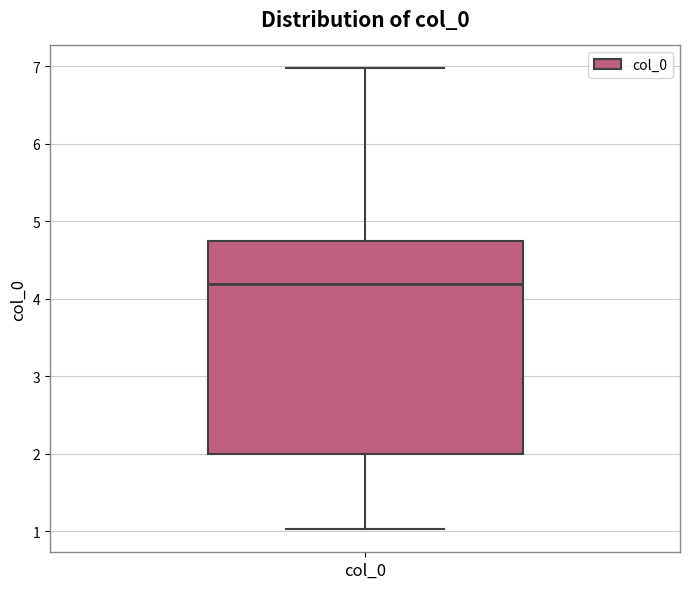

Where does the lower whisker of the box for col_0 end on the y-axis? The values are not printed on the chart, so give them approximately, as read against the axis.

1.0